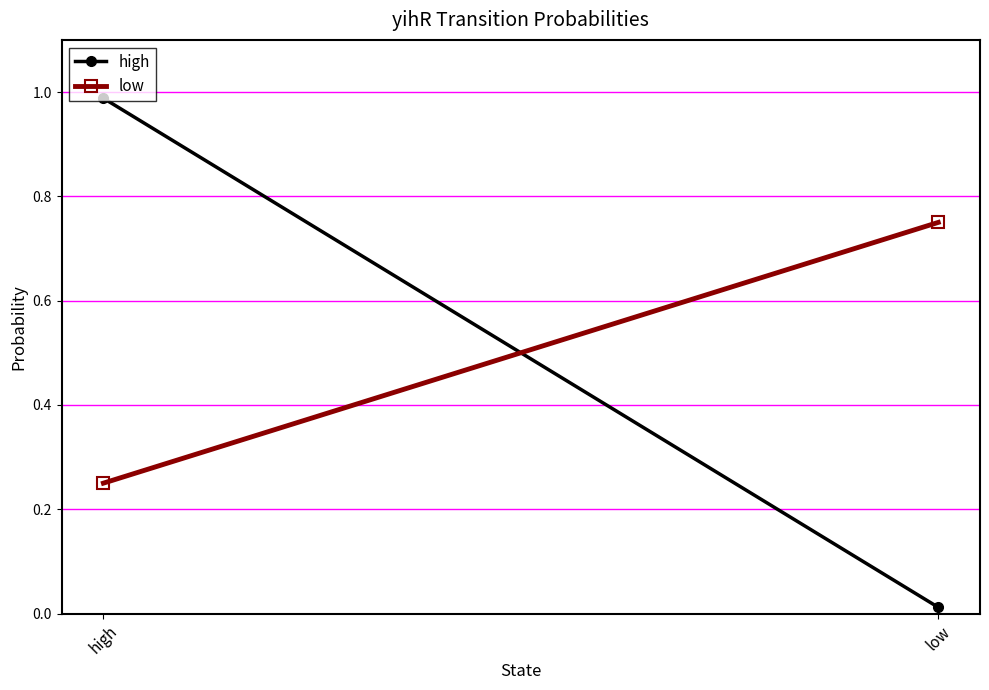

Reading left to right, list all the values displayed in this chart.

high: high=1.0	low=0.0
low: high=0.2	low=0.8